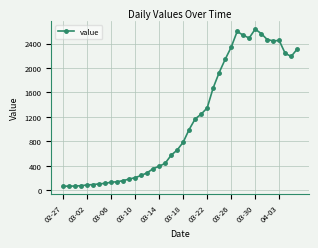

How many data points are less than 783?

20